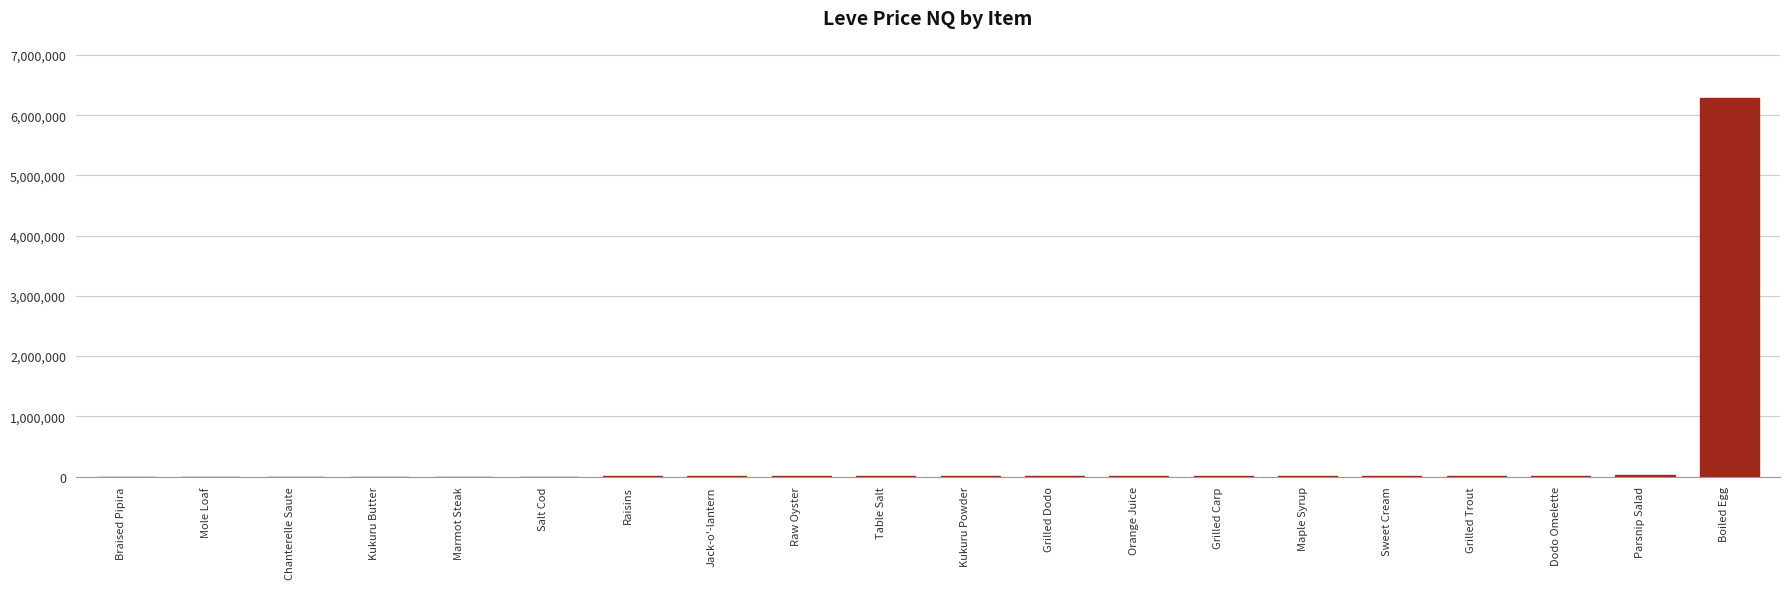

What is the sum of all values?

6370253.2